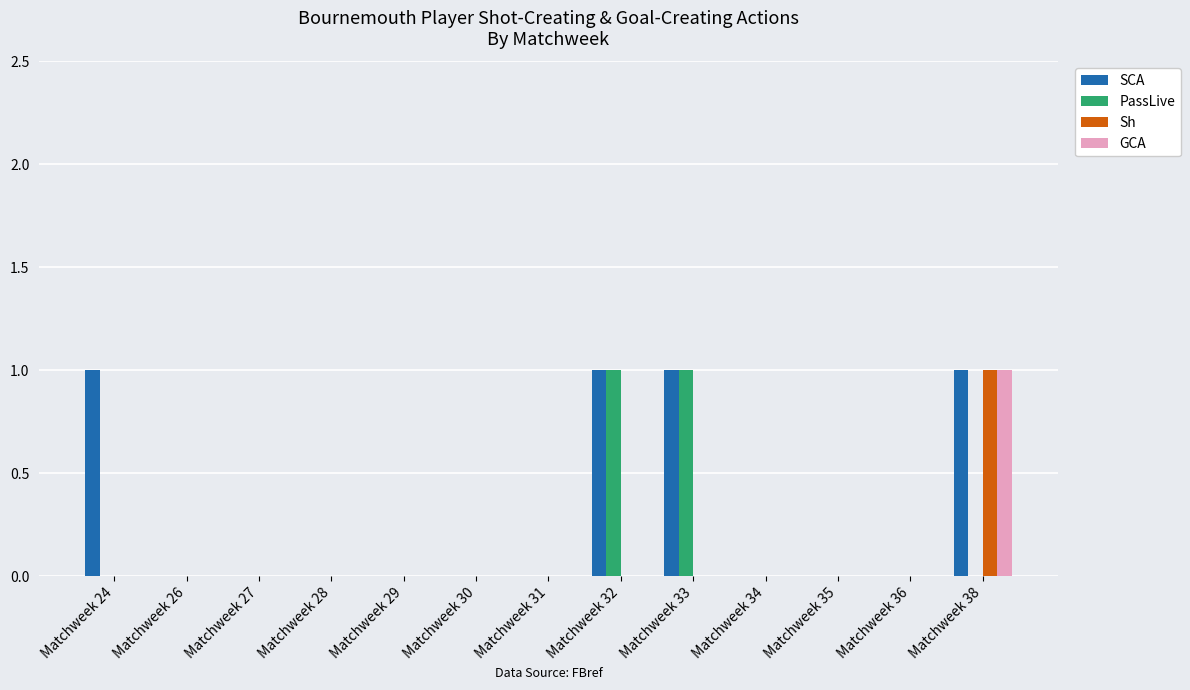

What are all the series names shown in the legend?

SCA, PassLive, Sh, GCA